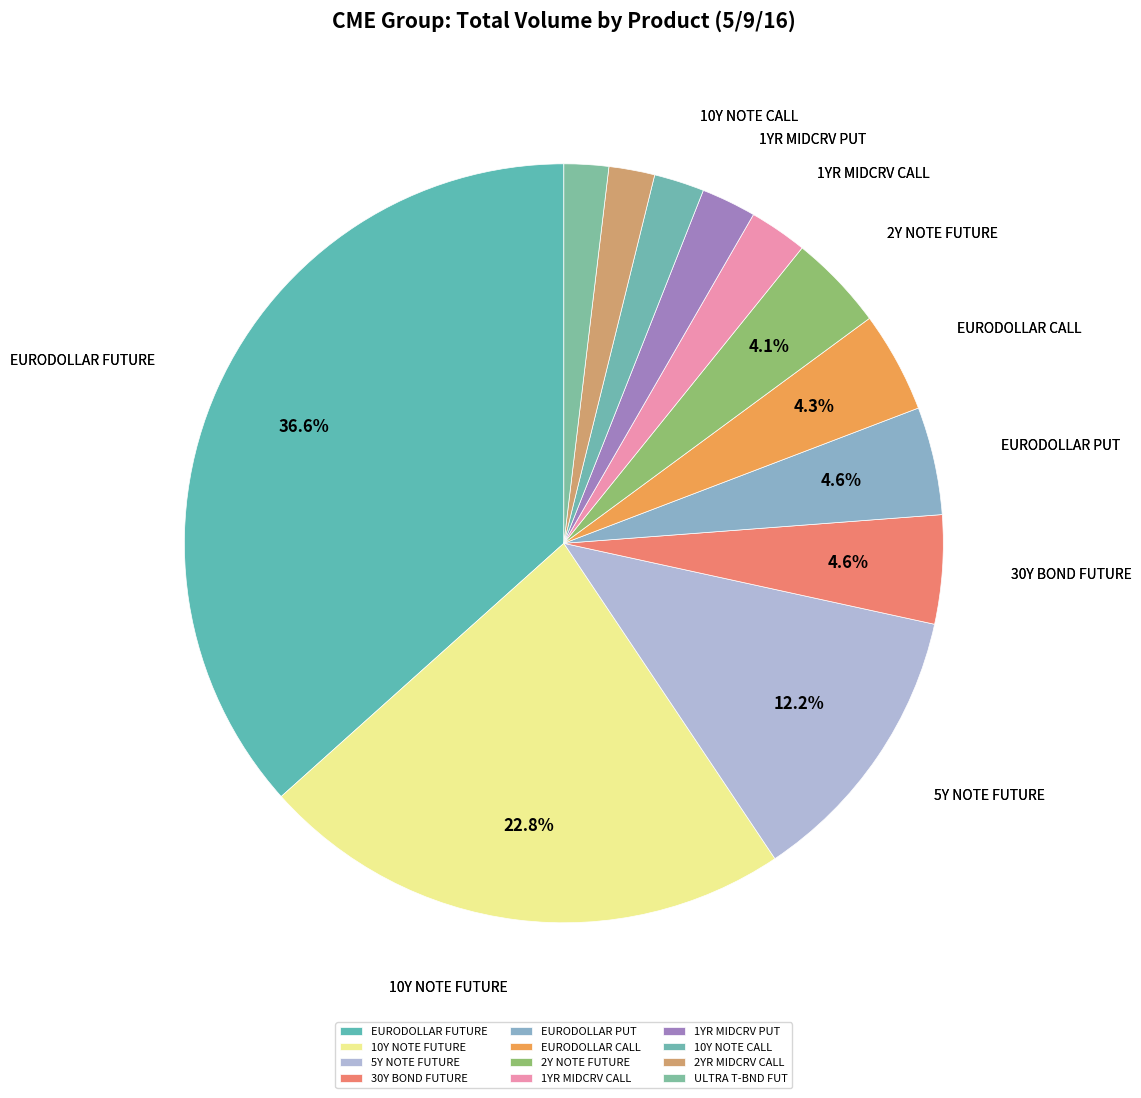

Is there a majority slice in this chart?

No